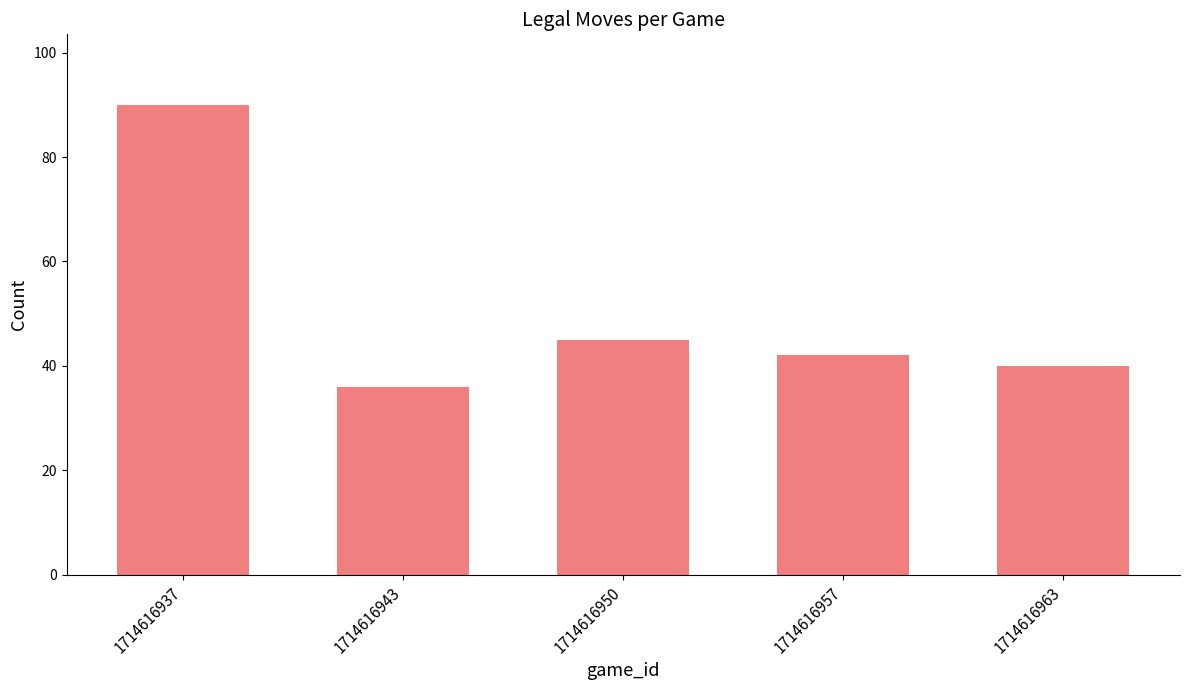

List the labels in order of value, smallest first.

1714616943, 1714616963, 1714616957, 1714616950, 1714616937